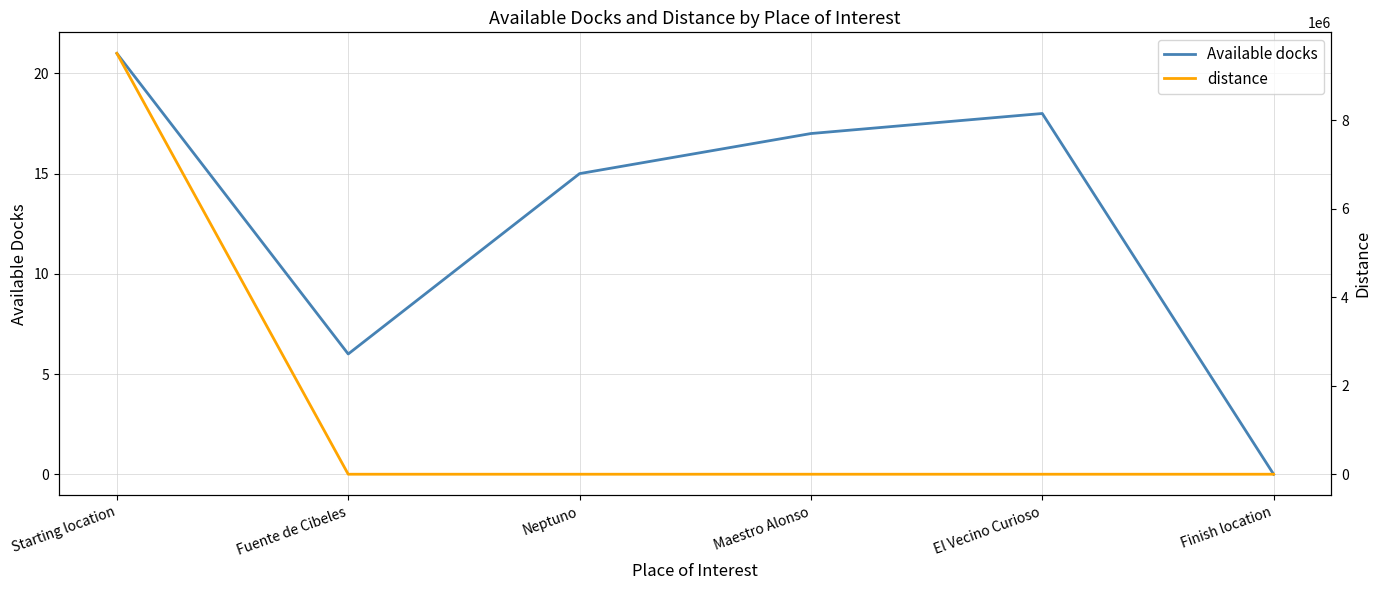

What is the value of the distance point at the 2nd from the left?

78.6